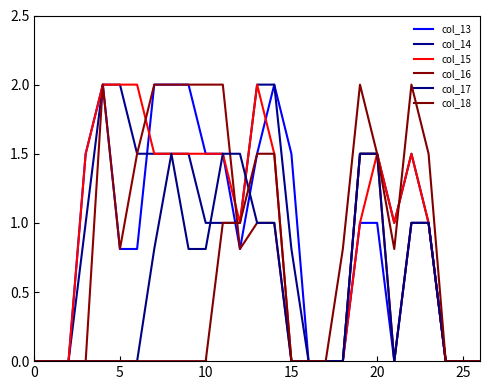

Reading right to left, transcribe all the data shown in this chart.

col_13: 0.0	0.0	0.0	1.0	1.0	0.0	1.0	1.0	0.0	0.0	0.0	1.5	2.0	1.5	0.8	1.5	1.5	2.0	2.0	2.0	0.8	0.8	2.0	1.5	0.0	0.0	0.0
col_14: 0.0	0.0	0.0	1.0	1.5	1.0	1.5	1.5	0.0	0.0	0.0	0.8	2.0	2.0	1.0	1.0	1.0	1.5	1.5	1.5	1.5	2.0	2.0	1.0	0.0	0.0	0.0
col_15: 0.0	0.0	0.0	1.0	1.5	1.0	1.5	1.0	0.0	0.0	0.0	0.0	1.5	2.0	1.0	1.5	1.5	1.5	1.5	1.5	2.0	2.0	2.0	1.5	0.0	0.0	0.0
col_16: 0.0	0.0	0.0	1.0	1.0	0.0	1.5	1.5	0.0	0.0	0.0	0.0	1.0	1.0	0.8	2.0	2.0	2.0	2.0	2.0	1.5	0.8	2.0	0.0	0.0	0.0	0.0
col_17: 0.0	0.0	0.0	1.0	1.0	0.0	1.5	1.5	0.0	0.0	0.0	0.0	1.0	1.0	1.5	1.5	0.8	0.8	1.5	0.8	0.0	0.0	0.0	0.0	0.0	0.0	0.0
col_18: 0.0	0.0	0.0	1.5	2.0	0.8	1.5	2.0	0.8	0.0	0.0	0.0	1.5	1.5	1.0	1.0	0.0	0.0	0.0	0.0	0.0	0.0	0.0	0.0	0.0	0.0	0.0